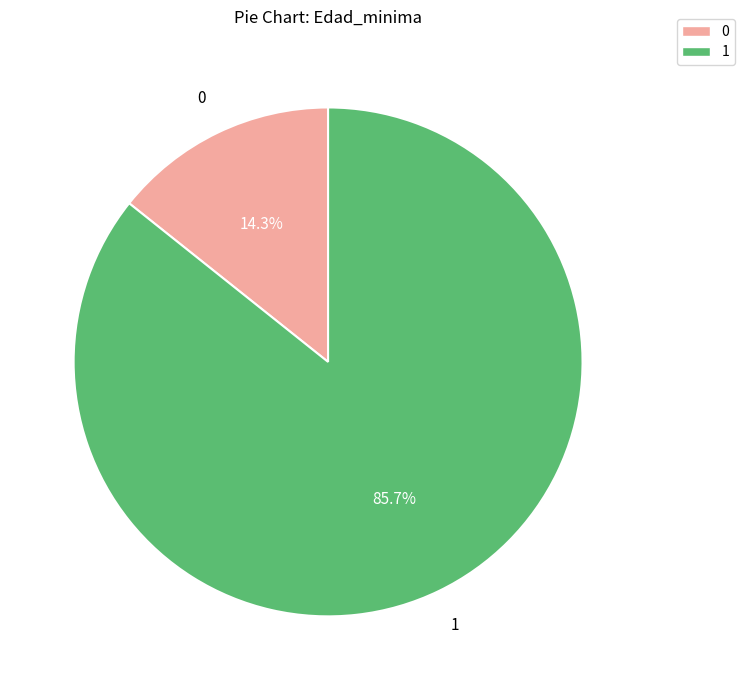

What is the ratio of the value at 1 to the value at 0?

6.0